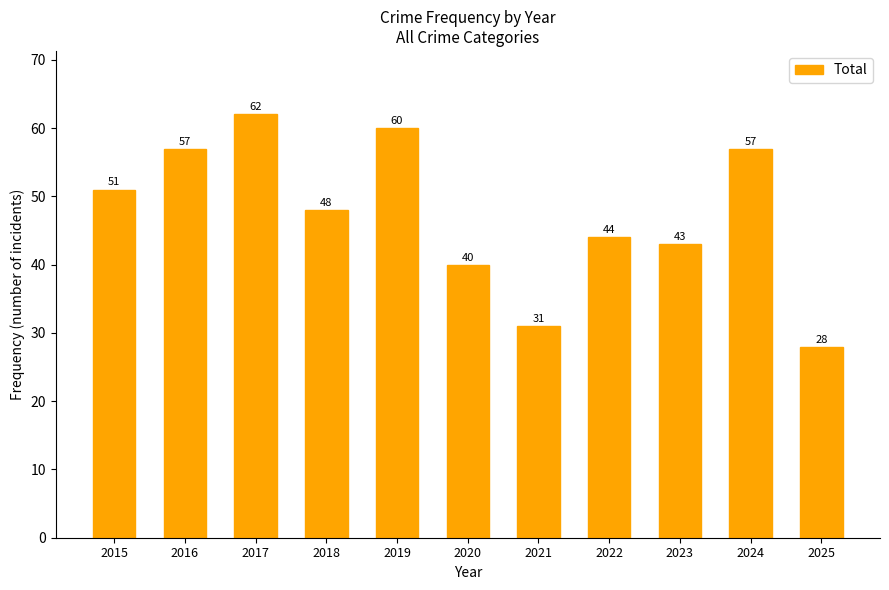

What is the difference between the values at 2023 and 2024?

14